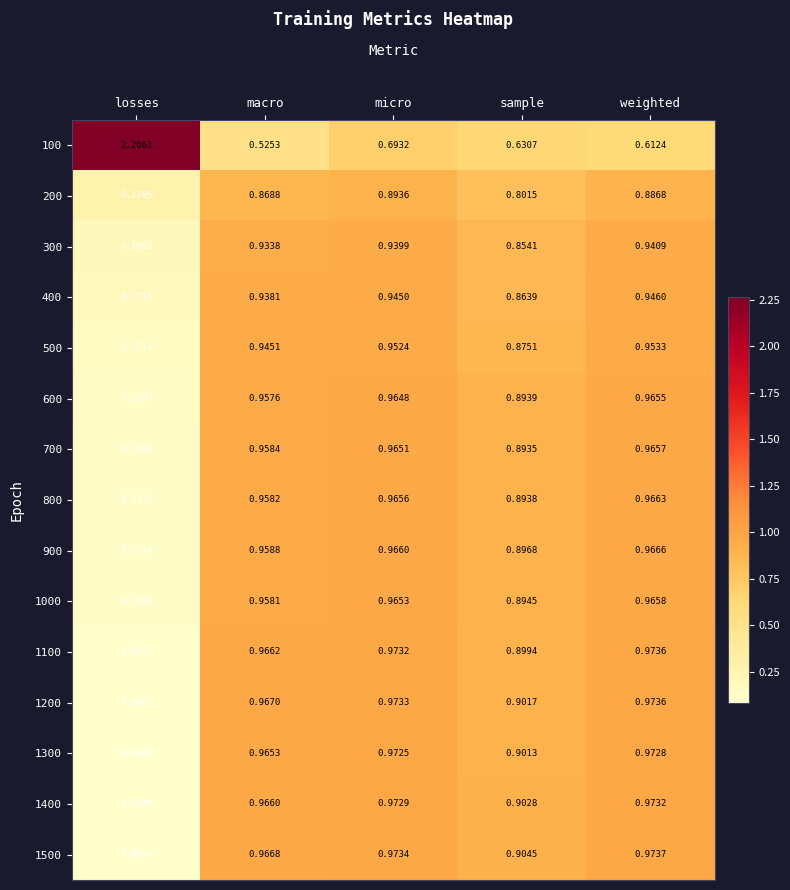

Rank the categories by 600 value from lowest to highest.

losses, sample, macro, micro, weighted